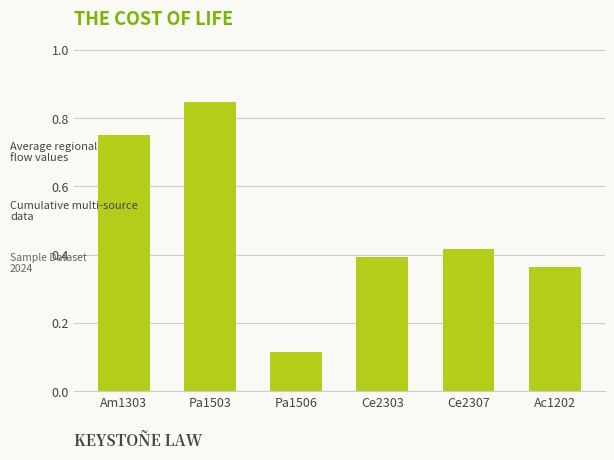

Which category has the highest value across all series?

Pa1503